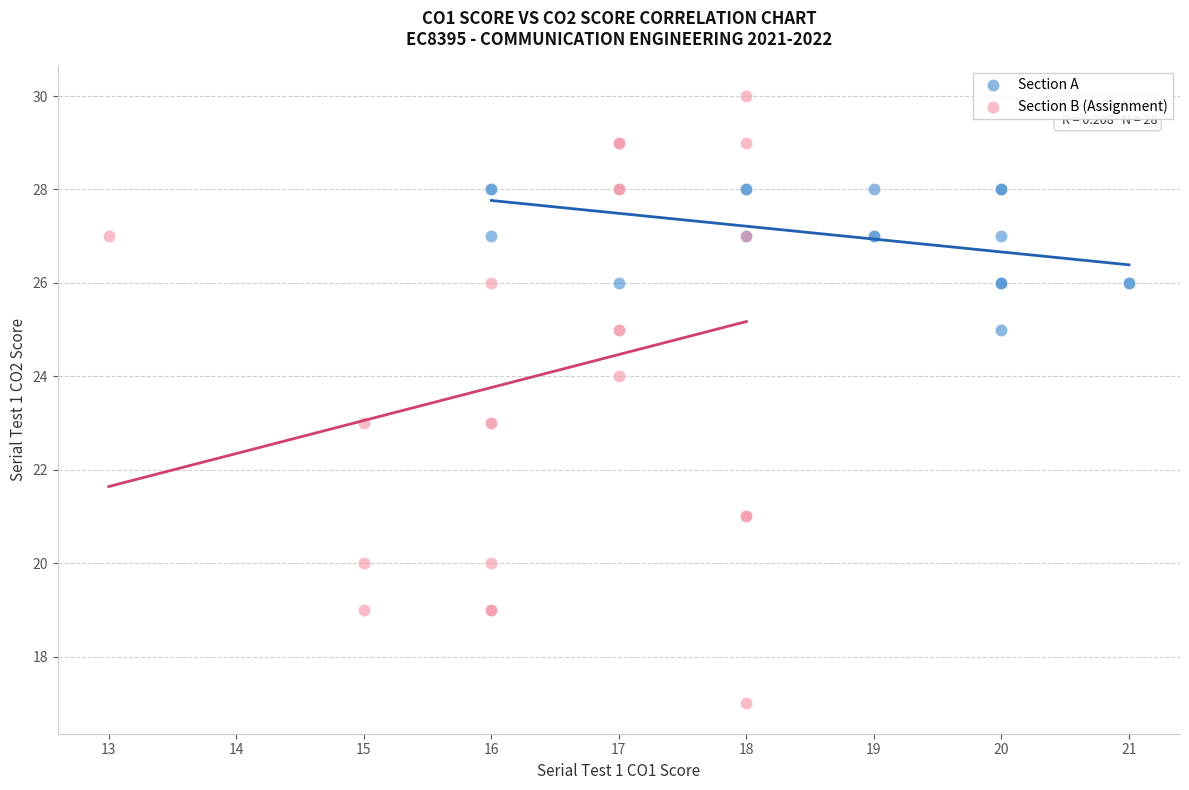

Which series contains the highest Y value?

Section B (Assignment)